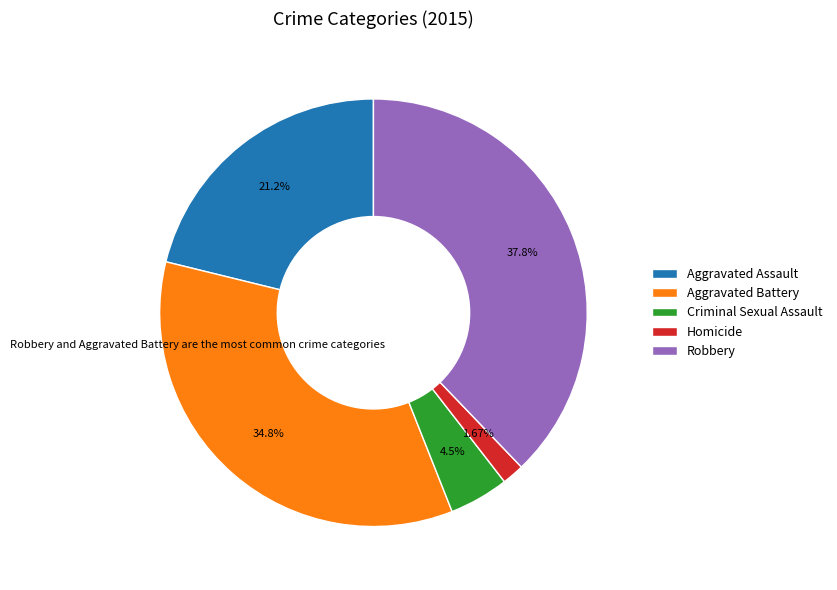

To the nearest percent, what is the difference between the largest and smallest slice percentages?

36%